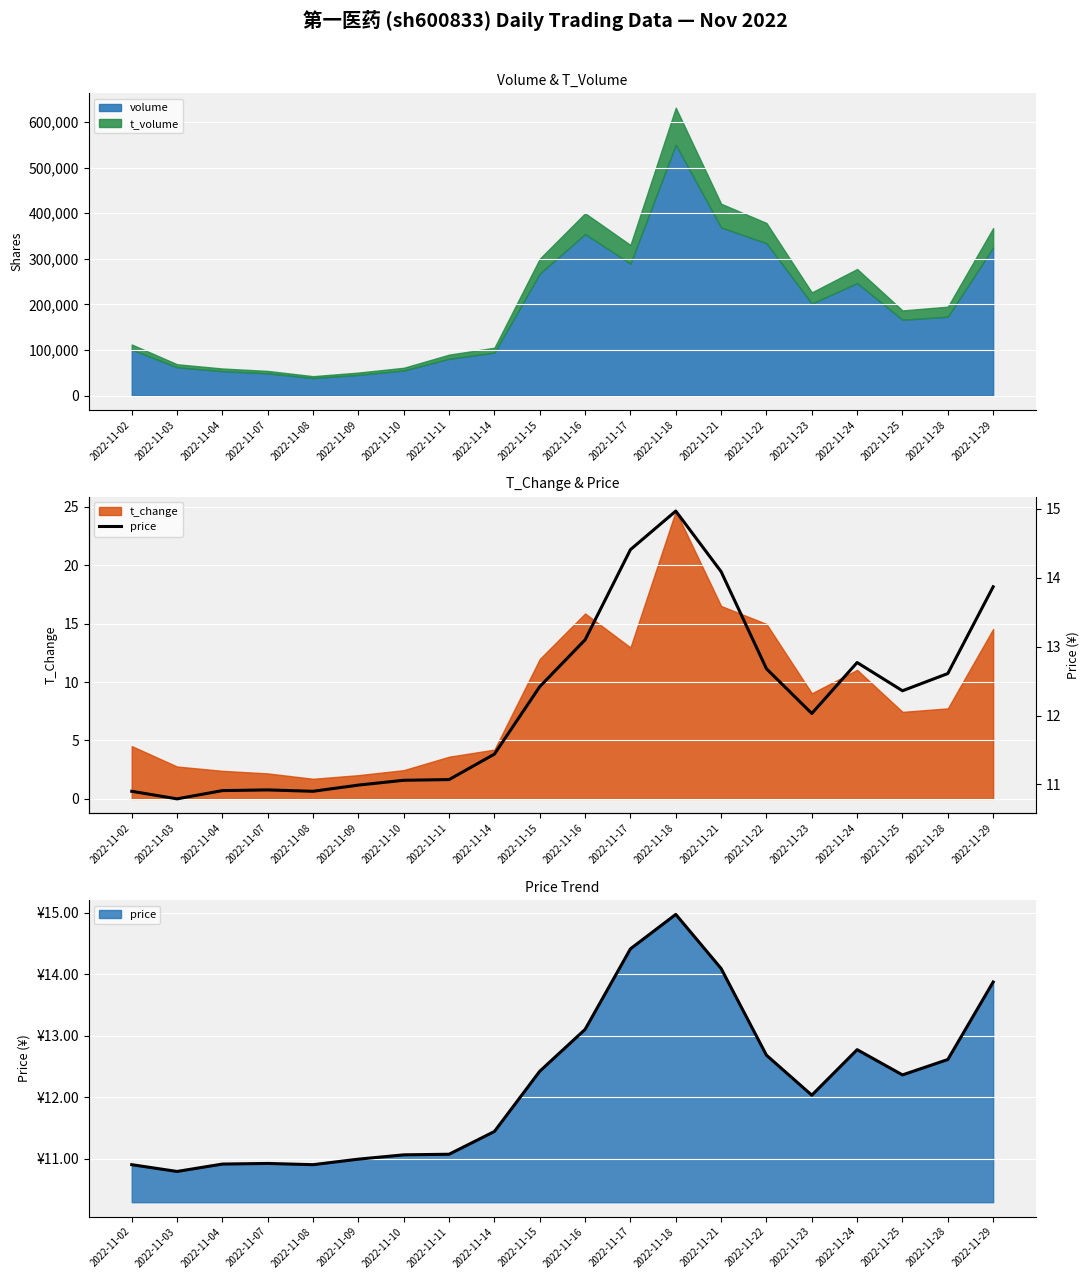

What is the smallest value displayed?

10.8